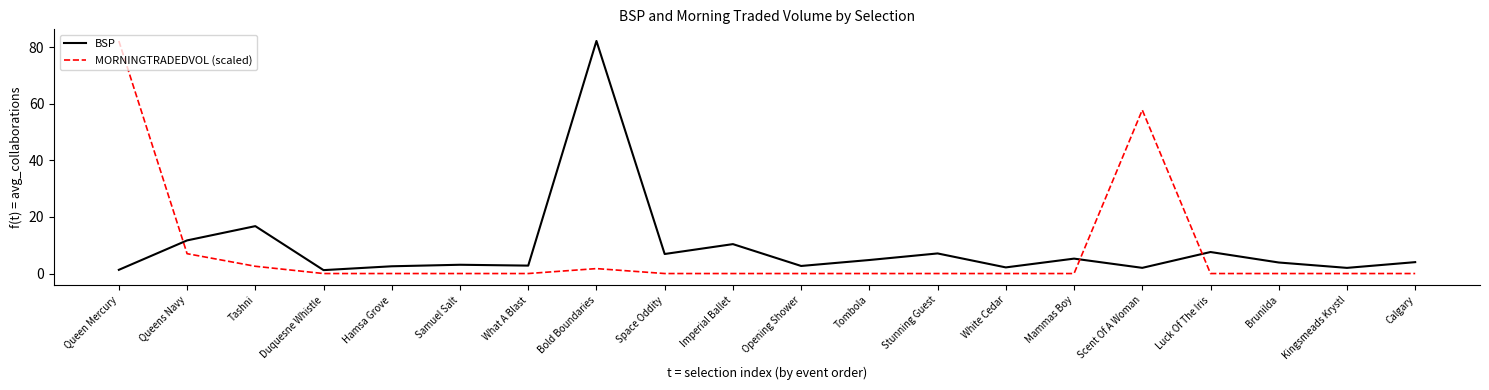

True or false: MORNINGTRADEDVOL (scaled) has a value of -30.7 at Mammas Boy.

False